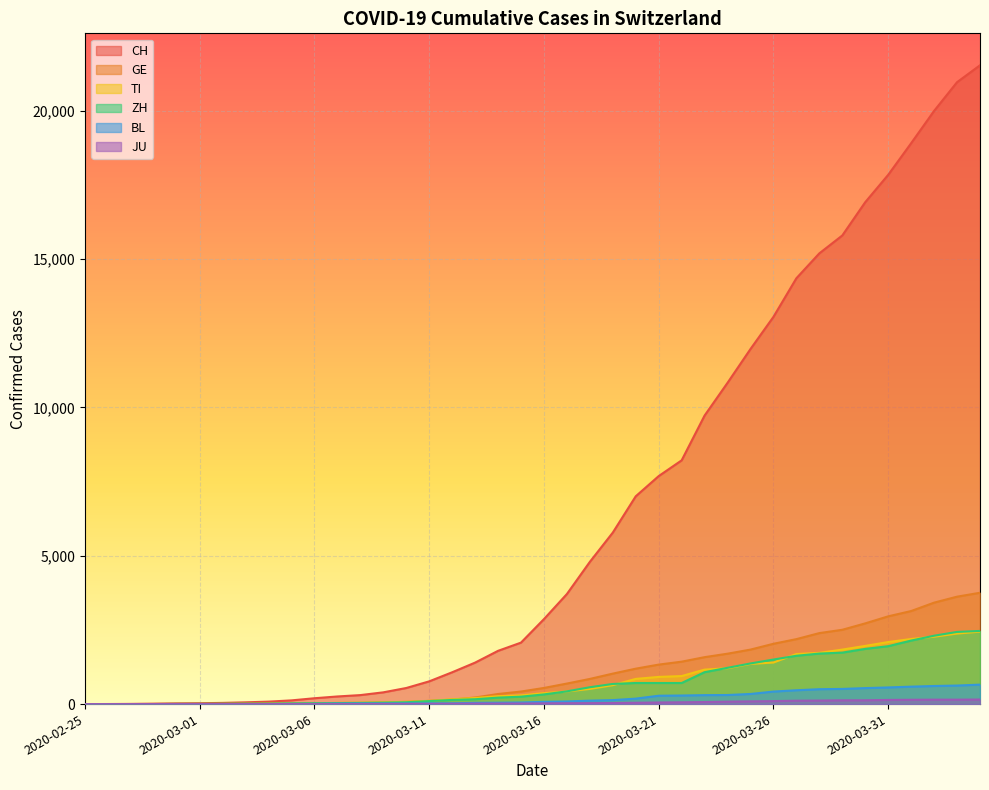

Reading right to left, extract all data points from this chart.

CH: 2020-04-04=21535	2020-04-03=20965	2020-04-02=19997	2020-04-01=18908	2020-03-31=17842	2020-03-30=16920	2020-03-29=15798	2020-03-28=15195	2020-03-27=14356	2020-03-26=13054	2020-03-25=11970	2020-03-24=10831	2020-03-23=9727	2020-03-22=8217	2020-03-21=7686	2020-03-20=7005	2020-03-19=5781	2020-03-18=4794	2020-03-17=3710	2020-03-16=2864	2020-03-15=2072	2020-03-14=1795	2020-03-13=1398	2020-03-12=1072	2020-03-11=766	2020-03-10=542	2020-03-09=396	2020-03-08=303	2020-03-07=257	2020-03-06=197	2020-03-05=125	2020-03-04=83	2020-03-03=59	2020-03-02=40	2020-03-01=29	2020-02-29=23	2020-02-28=13	2020-02-27=6	2020-02-26=2	2020-02-25=0
GE: 2020-04-04=3753	2020-04-03=3621	2020-04-02=3420	2020-04-01=3137	2020-03-31=2958	2020-03-30=2721	2020-03-29=2505	2020-03-28=2393	2020-03-27=2190	2020-03-26=2033	2020-03-25=1837	2020-03-24=1699	2020-03-23=1582	2020-03-22=1430	2020-03-21=1331	2020-03-20=1194	2020-03-19=1027	2020-03-18=848	2020-03-17=692	2020-03-16=544	2020-03-15=423	2020-03-14=340	2020-03-13=222	2020-03-12=150	2020-03-11=109	2020-03-10=76	2020-03-09=56	2020-03-08=40	2020-03-07=38	2020-03-06=25	2020-03-05=17	2020-03-04=14	2020-03-03=13	2020-03-02=10	2020-03-01=9	2020-02-29=8	2020-02-28=4	2020-02-27=1	2020-02-26=1	2020-02-25=0
TI: 2020-04-04=2442	2020-04-03=2377	2020-04-02=2271	2020-04-01=2195	2020-03-31=2091	2020-03-30=1962	2020-03-29=1837	2020-03-28=1727	2020-03-27=1688	2020-03-26=1401	2020-03-25=1354	2020-03-24=1209	2020-03-23=1162	2020-03-22=945	2020-03-21=916	2020-03-20=849	2020-03-19=638	2020-03-18=511	2020-03-17=426	2020-03-16=368	2020-03-15=293	2020-03-14=265	2020-03-13=206	2020-03-12=163	2020-03-11=108	2020-03-10=75	2020-03-09=61	2020-03-08=49	2020-03-07=41	2020-03-06=28	2020-03-05=25	2020-03-04=13	2020-03-03=8	2020-03-02=4	2020-03-01=2	2020-02-29=2	2020-02-28=1	2020-02-27=1	2020-02-26=1	2020-02-25=0
ZH: 2020-04-04=2466	2020-04-03=2433	2020-04-02=2305	2020-04-01=2141	2020-03-31=1952	2020-03-30=1861	2020-03-29=1735	2020-03-28=1703	2020-03-27=1629	2020-03-26=1502	2020-03-25=1370	2020-03-24=1223	2020-03-23=1075	2020-03-22=711	2020-03-21=711	2020-03-20=711	2020-03-19=679	2020-03-18=568	2020-03-17=429	2020-03-16=326	2020-03-15=250	2020-03-14=218	2020-03-13=163	2020-03-12=140	2020-03-11=101	2020-03-10=62	2020-03-09=49	2020-03-08=40	2020-03-07=34	2020-03-06=29	2020-03-05=23	2020-03-04=15	2020-03-03=13	2020-03-02=10	2020-03-01=7	2020-02-29=6	2020-02-28=2	2020-02-27=2	2020-02-26=0	2020-02-25=0
BL: 2020-04-04=656	2020-04-03=625	2020-04-02=610	2020-04-01=588	2020-03-31=561	2020-03-30=539	2020-03-29=511	2020-03-28=502	2020-03-27=466	2020-03-26=422	2020-03-25=341	2020-03-24=306	2020-03-23=302	2020-03-22=289	2020-03-21=282	2020-03-20=184	2020-03-19=134	2020-03-18=116	2020-03-17=89	2020-03-16=76	2020-03-15=54	2020-03-14=47	2020-03-13=42	2020-03-12=26	2020-03-11=26	2020-03-10=22	2020-03-09=20	2020-03-08=19	2020-03-07=15	2020-03-06=6	2020-03-05=6	2020-03-04=2	2020-03-03=2	2020-03-02=2	2020-03-01=2	2020-02-29=2	2020-02-28=1	2020-02-27=0	2020-02-26=0	2020-02-25=0
JU: 2020-04-04=154	2020-04-03=149	2020-04-02=149	2020-04-01=145	2020-03-31=140	2020-03-30=128	2020-03-29=127	2020-03-28=119	2020-03-27=114	2020-03-26=100	2020-03-25=92	2020-03-24=82	2020-03-23=69	2020-03-22=61	2020-03-21=54	2020-03-20=44	2020-03-19=36	2020-03-18=32	2020-03-17=29	2020-03-16=25	2020-03-15=19	2020-03-14=18	2020-03-13=17	2020-03-12=12	2020-03-11=7	2020-03-10=7	2020-03-09=7	2020-03-08=5	2020-03-07=5	2020-03-06=4	2020-03-05=4	2020-03-04=2	2020-03-03=2	2020-03-02=1	2020-03-01=1	2020-02-29=1	2020-02-28=1	2020-02-27=1	2020-02-26=0	2020-02-25=0